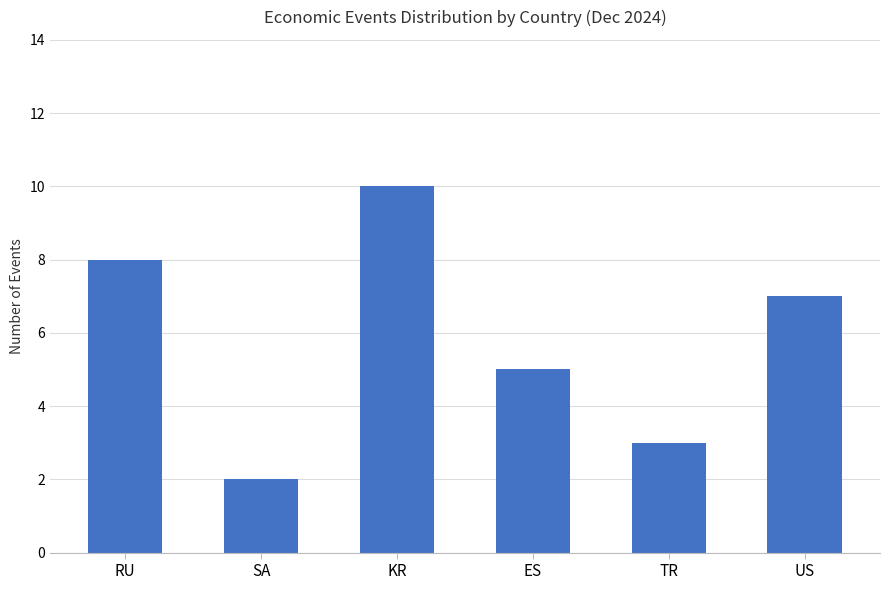

Rank the categories by value from lowest to highest.

SA, TR, ES, US, RU, KR